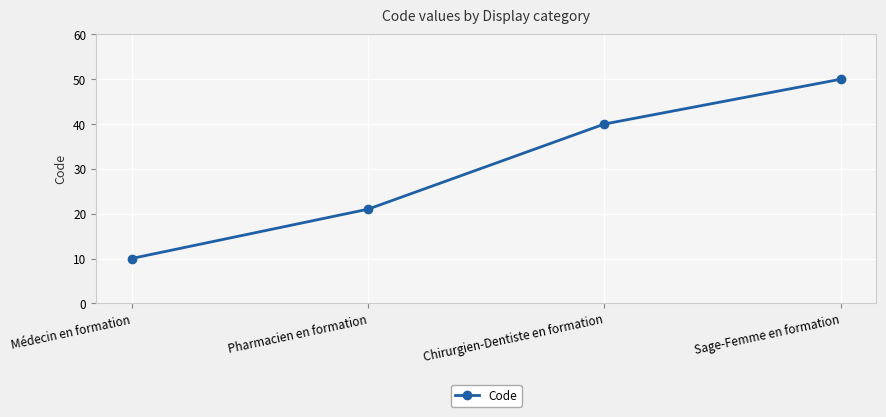

What is the ratio of the value at Médecin en formation to the value at Pharmacien en formation?

0.5